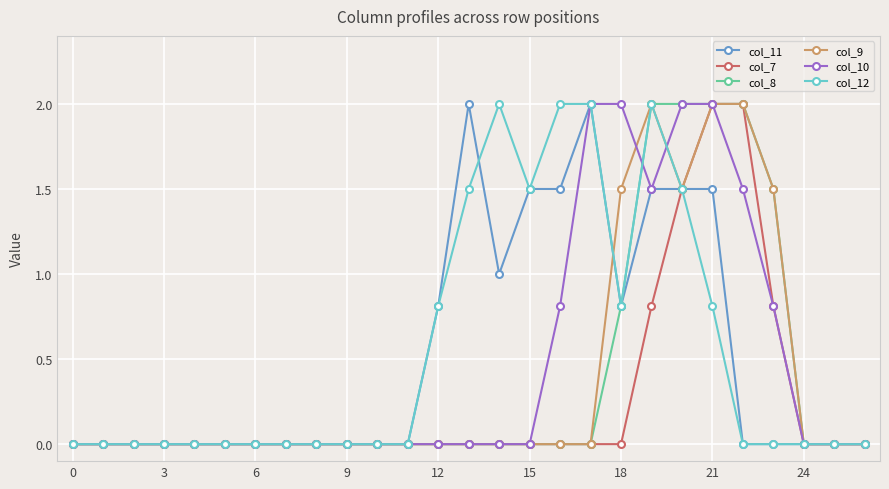

What is the maximum value for col_9?

2.0